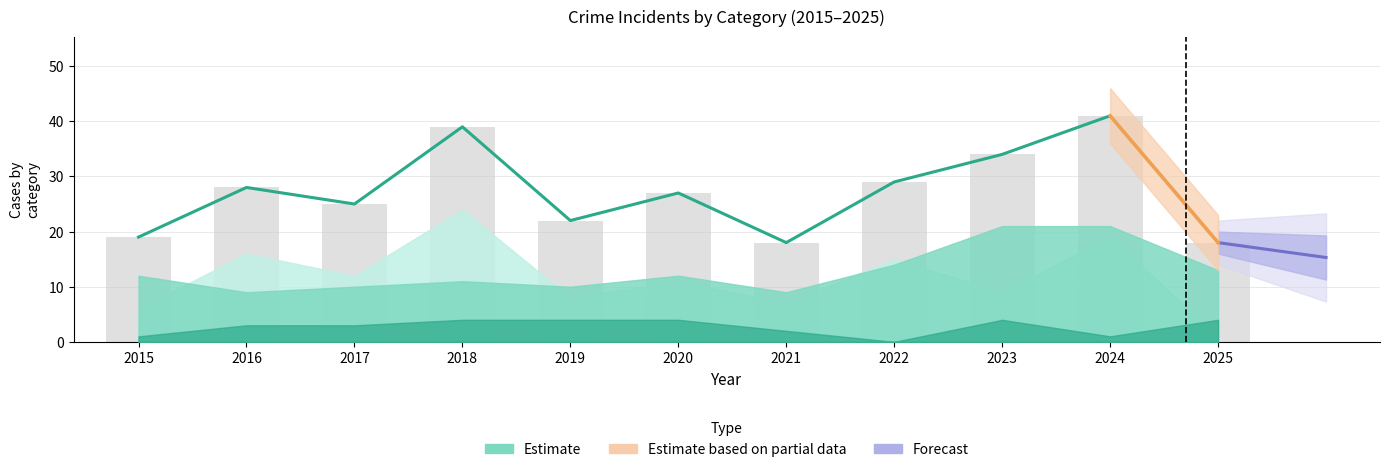

At which category is the sum across all series the highest?

2024